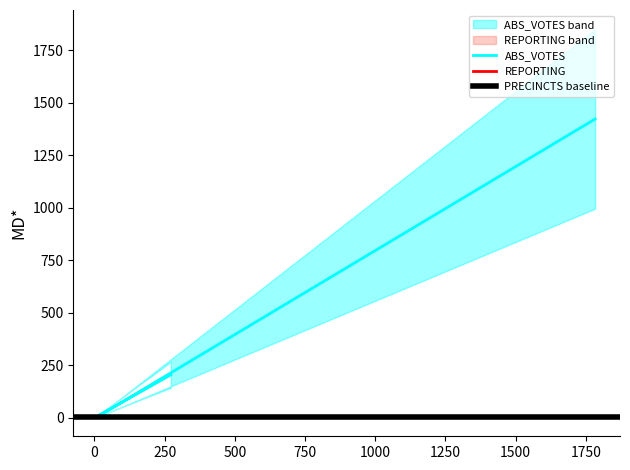

Between 272 and 29, which is larger?

272